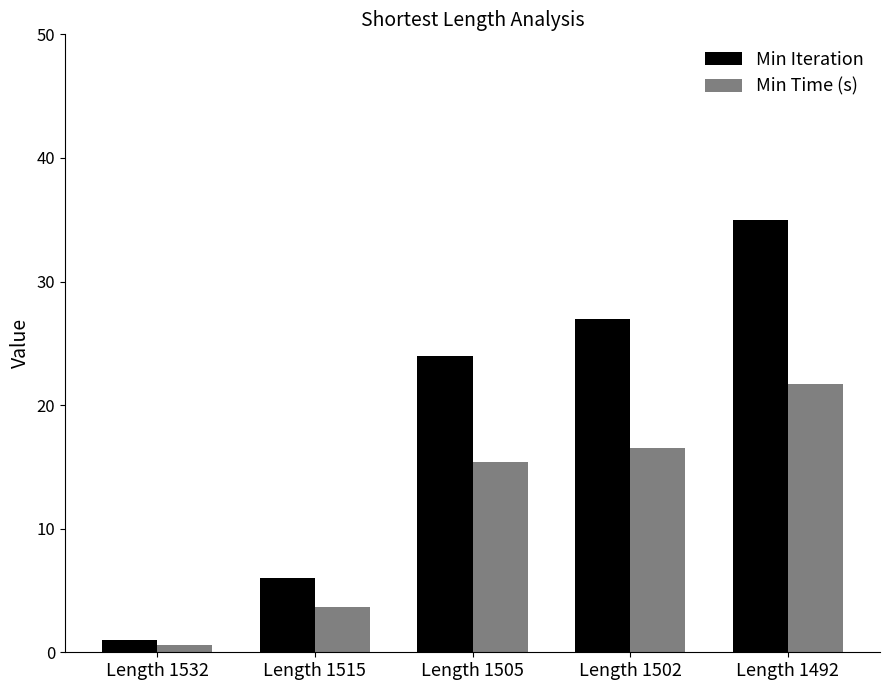

Which series has the largest total across all categories?

Min Iteration